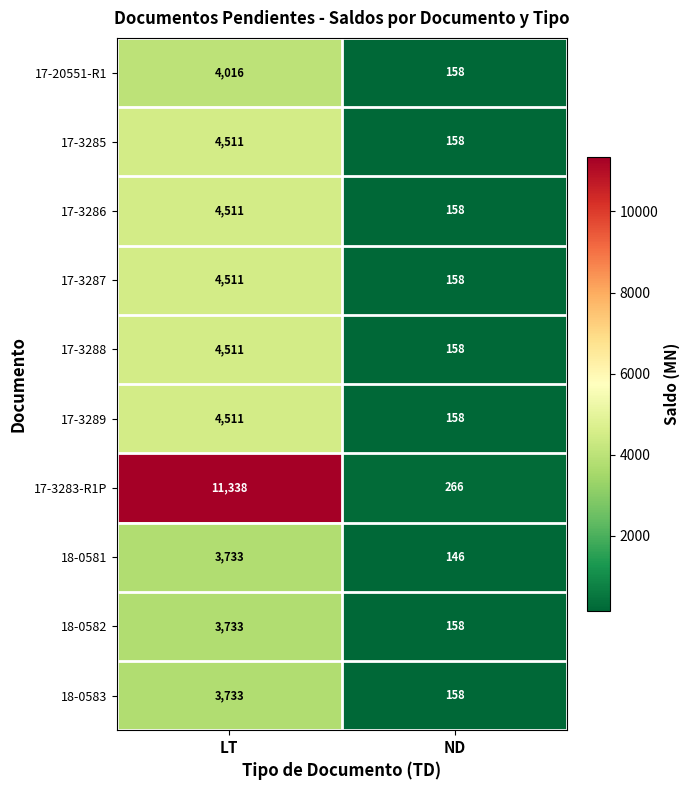

What is the difference between the maximum and minimum values in the 18-0581 series?

3587